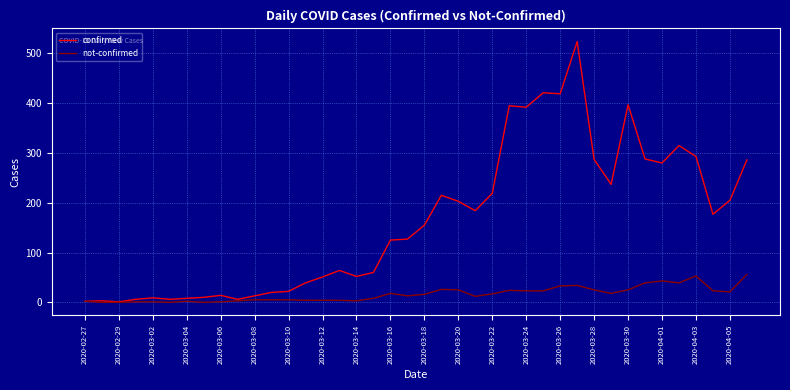

What are all the series names shown in the legend?

confirmed, not-confirmed